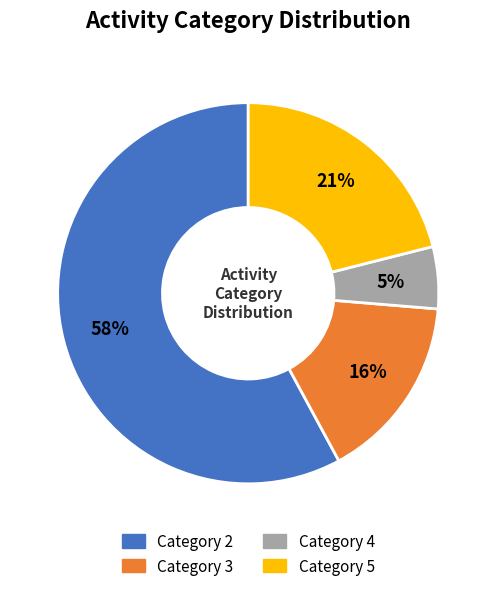

To the nearest percent, what is the difference between the largest and smallest slice percentages?

53%